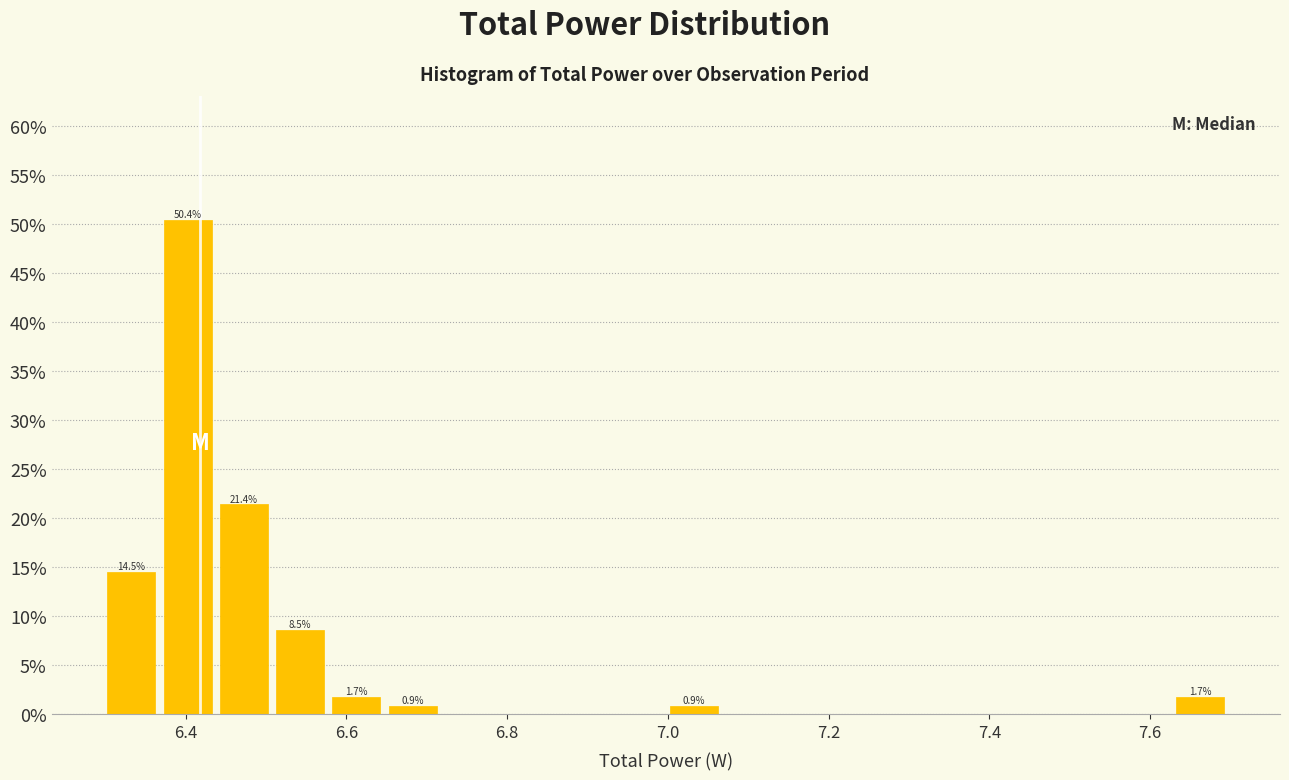

Around what value on the x-axis is the tallest bar? Give the approximate position of its centre, as read against the axis.

6.40